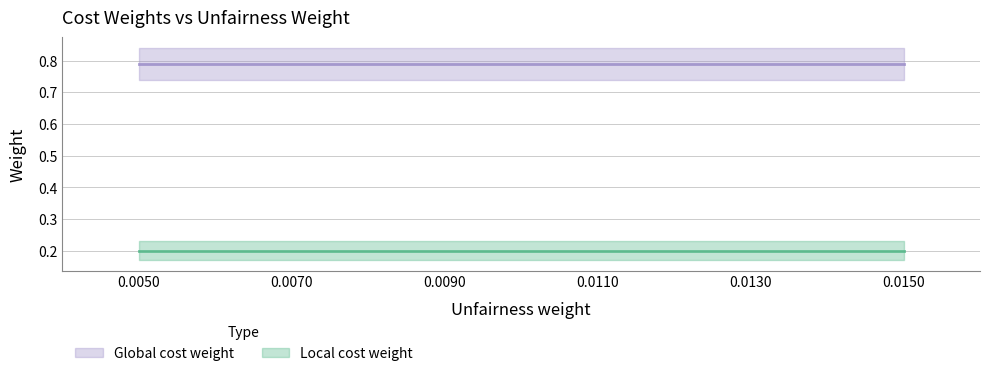

True or false: Global cost weight has more than 1 points higher than both neighbors.

False